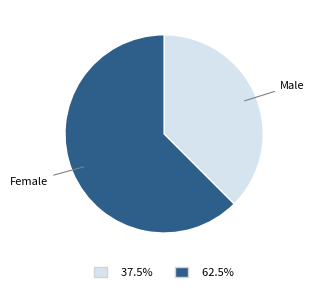

Is there any slice that represents more than half of the pie?

Yes